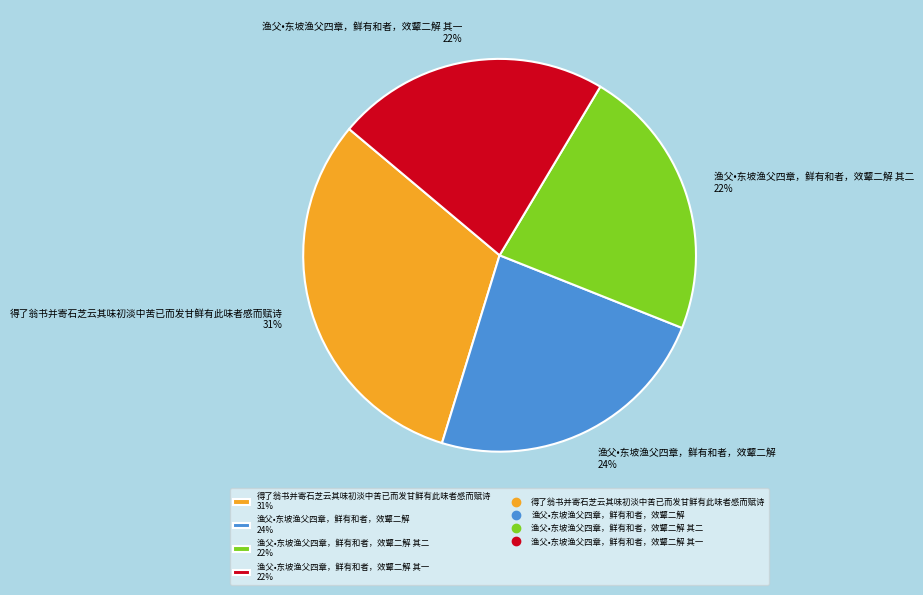

Is it true that 渔父•东坡渔父四章，鲜有和者，效颦二解 其一 22% is 22% of the pie?

True